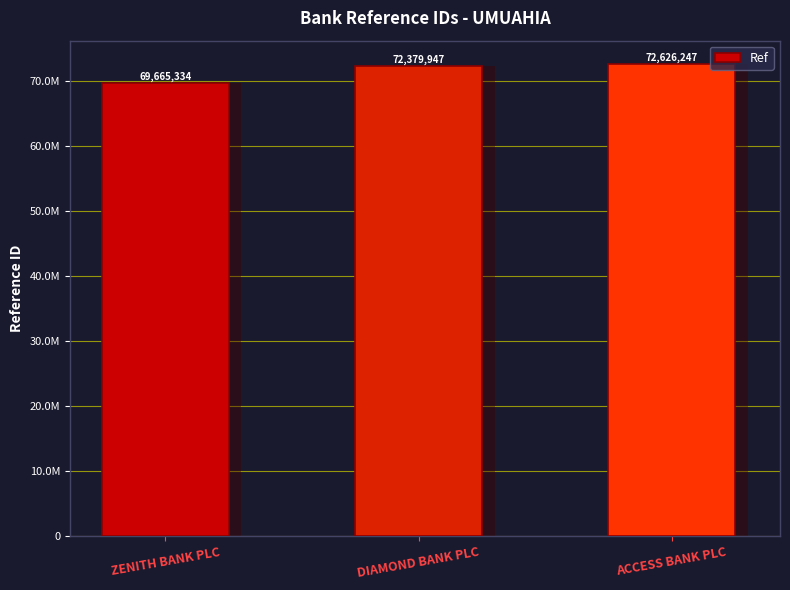

What is the minimum value shown in the chart?

69665334